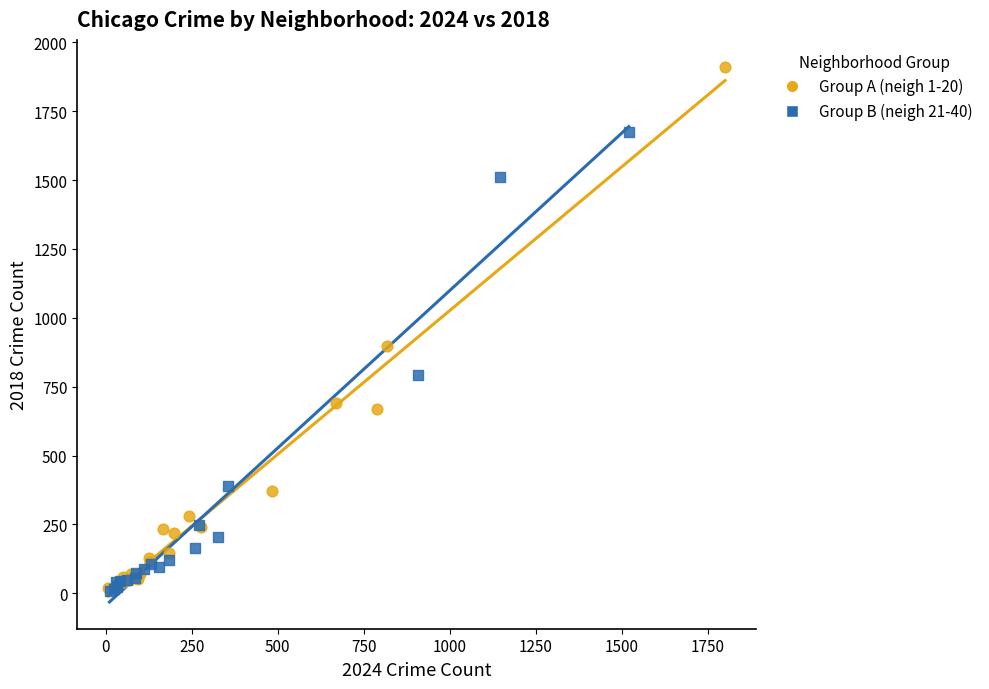

Which series contains the highest Y value?

Group A (neigh 1-20)